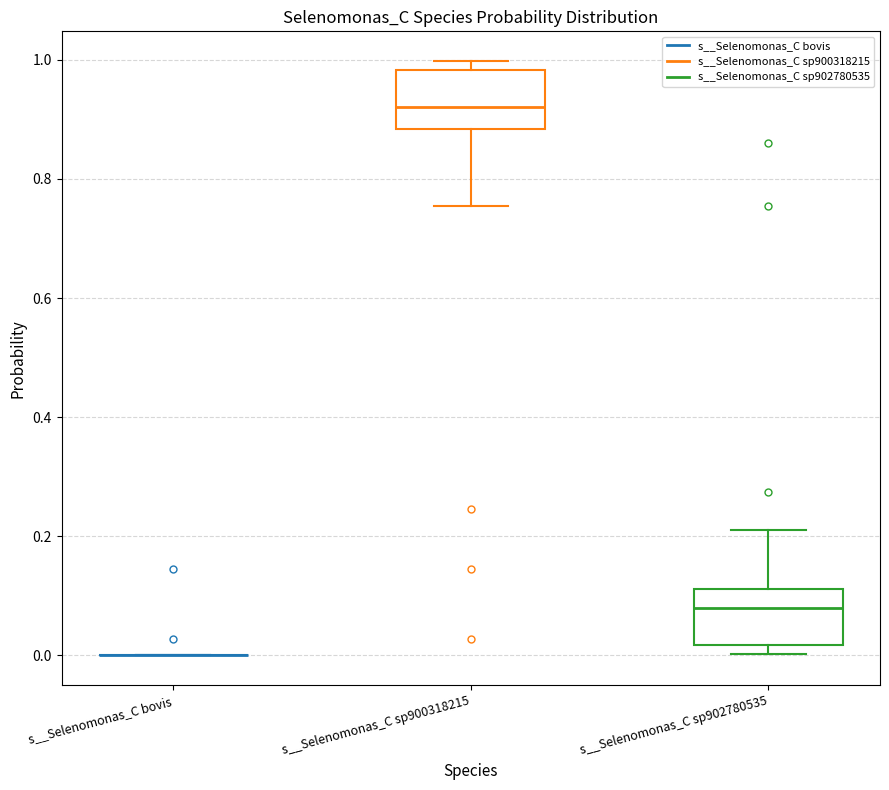

Where does the upper whisker of the box for s__Selenomonas_C sp902780535 end on the y-axis? The values are not printed on the chart, so give them approximately, as read against the axis.

0.20